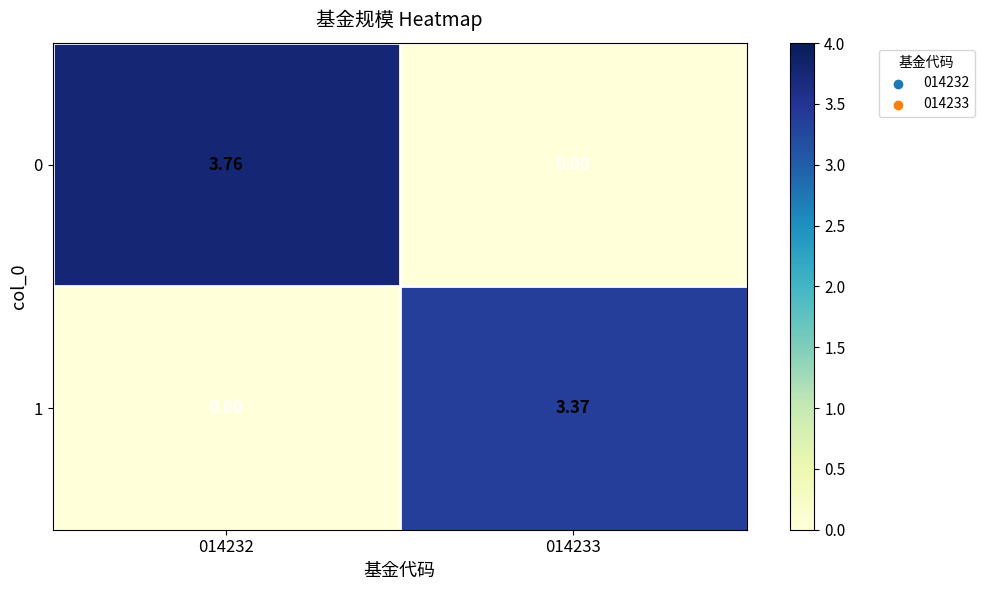

How many values in the 0 series are below 3?

1